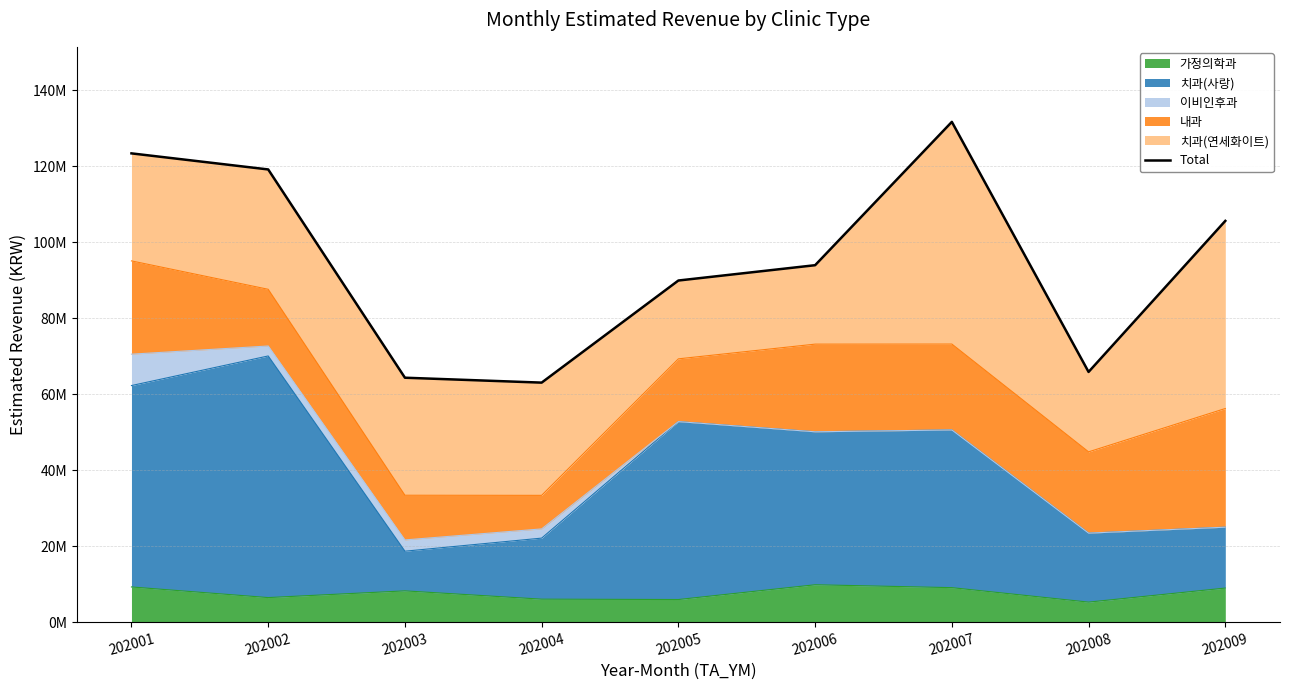

Is it true that the value at 202002 is 119181986?

True